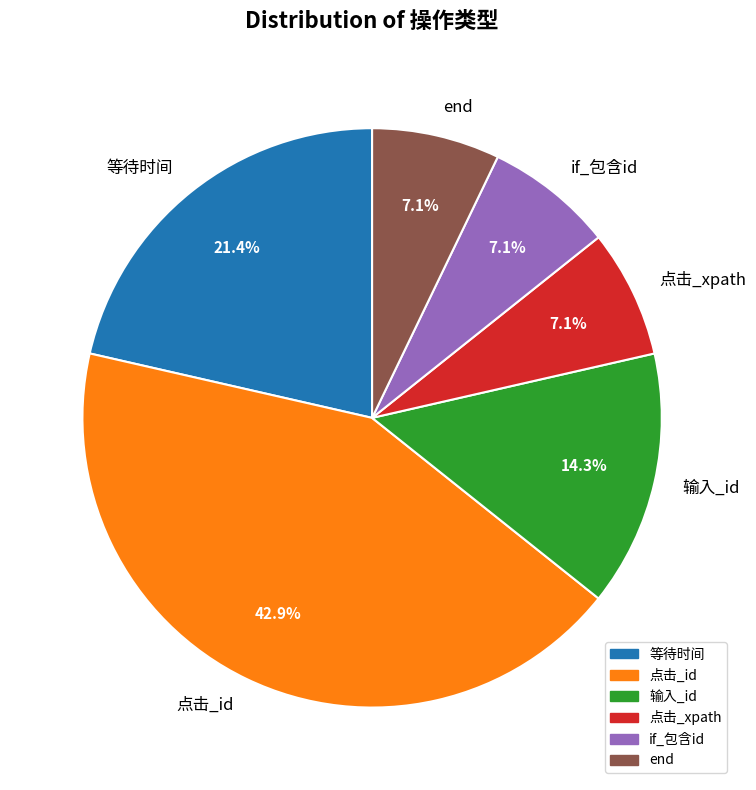

How many slices are in this pie chart?

6